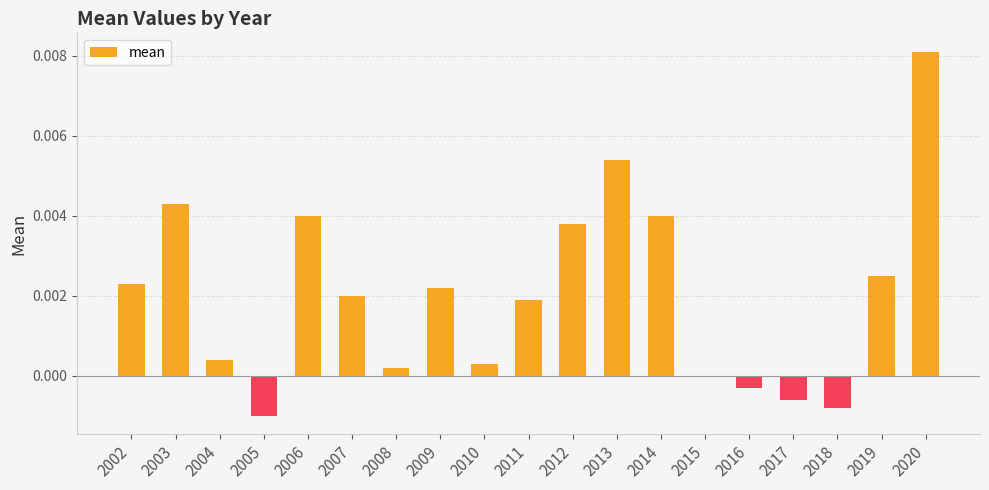

True or false: the data shows 0.0 at 2013.

True